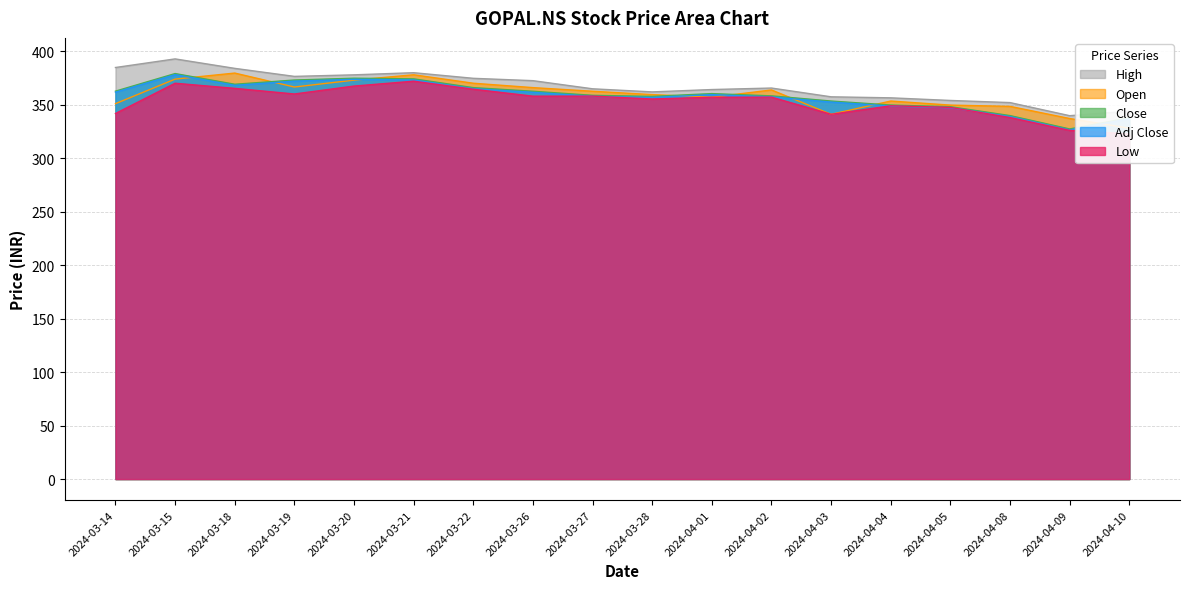

How many values in the High series are below 365?

9